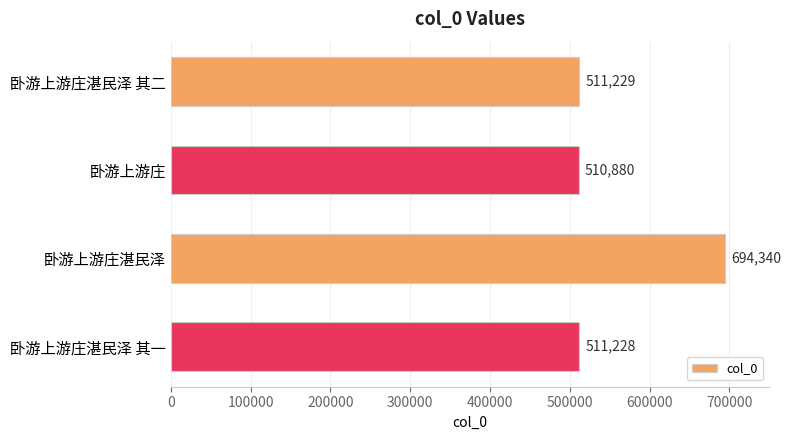

What is the change in value from 卧游上游庄湛民泽 其二 to 卧游上游庄?

-349